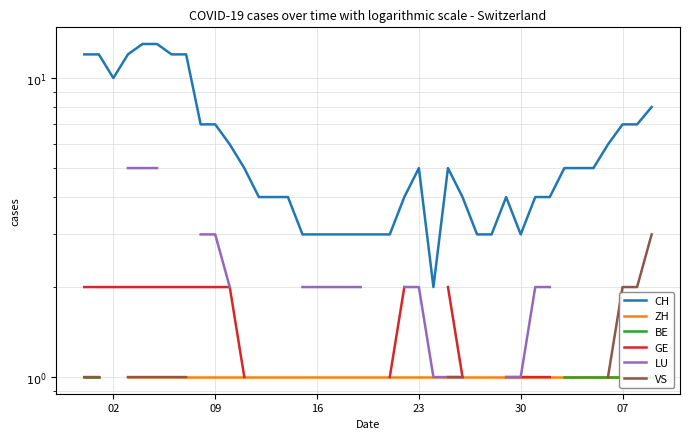

What is the difference between the second highest and minimum values in the CH series?

11.0